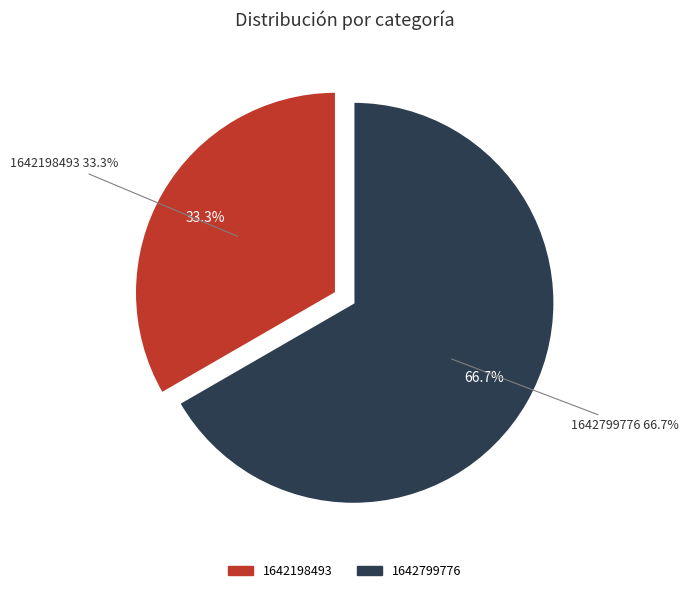

To the nearest percent, what percentage of the pie is 1642198493?

33%